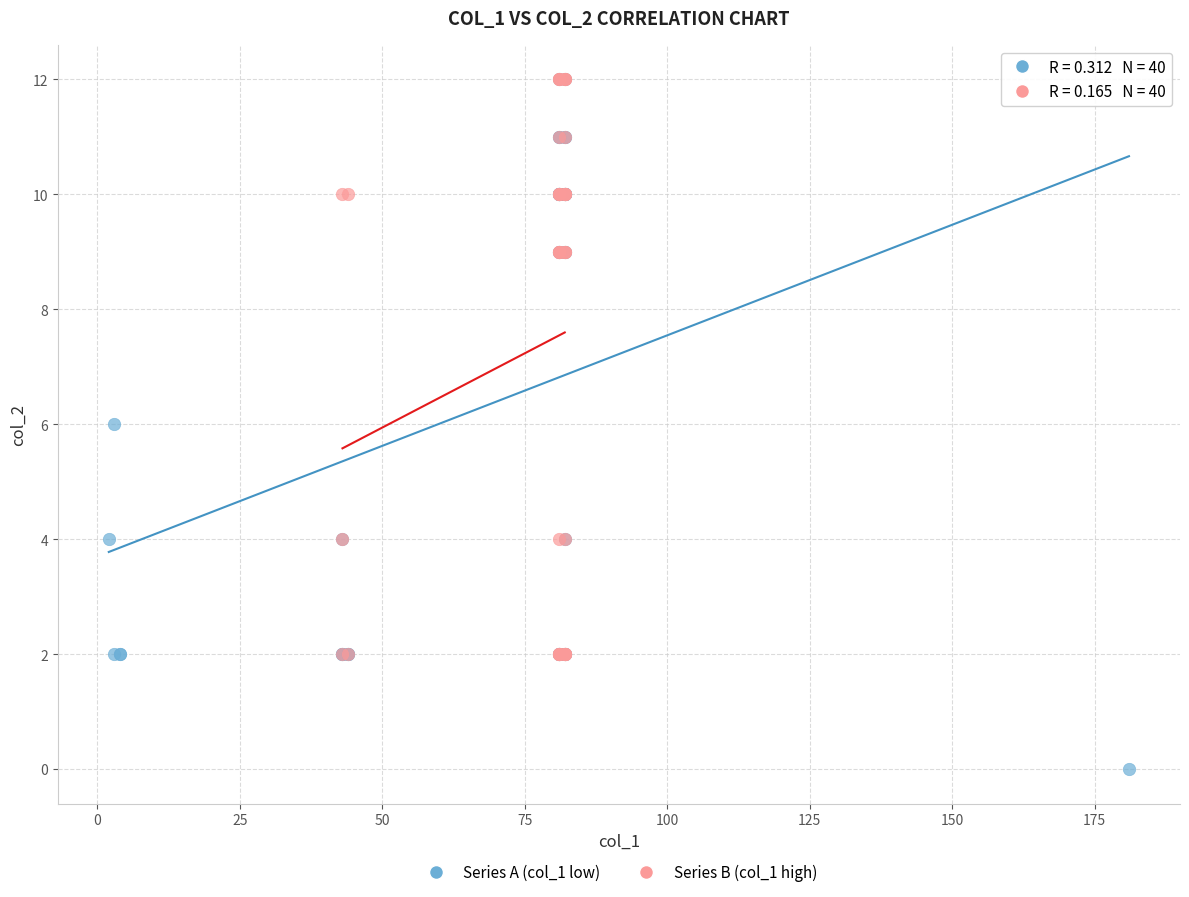

Which series reaches the minimum Y coordinate?

Series A (col_1 low)